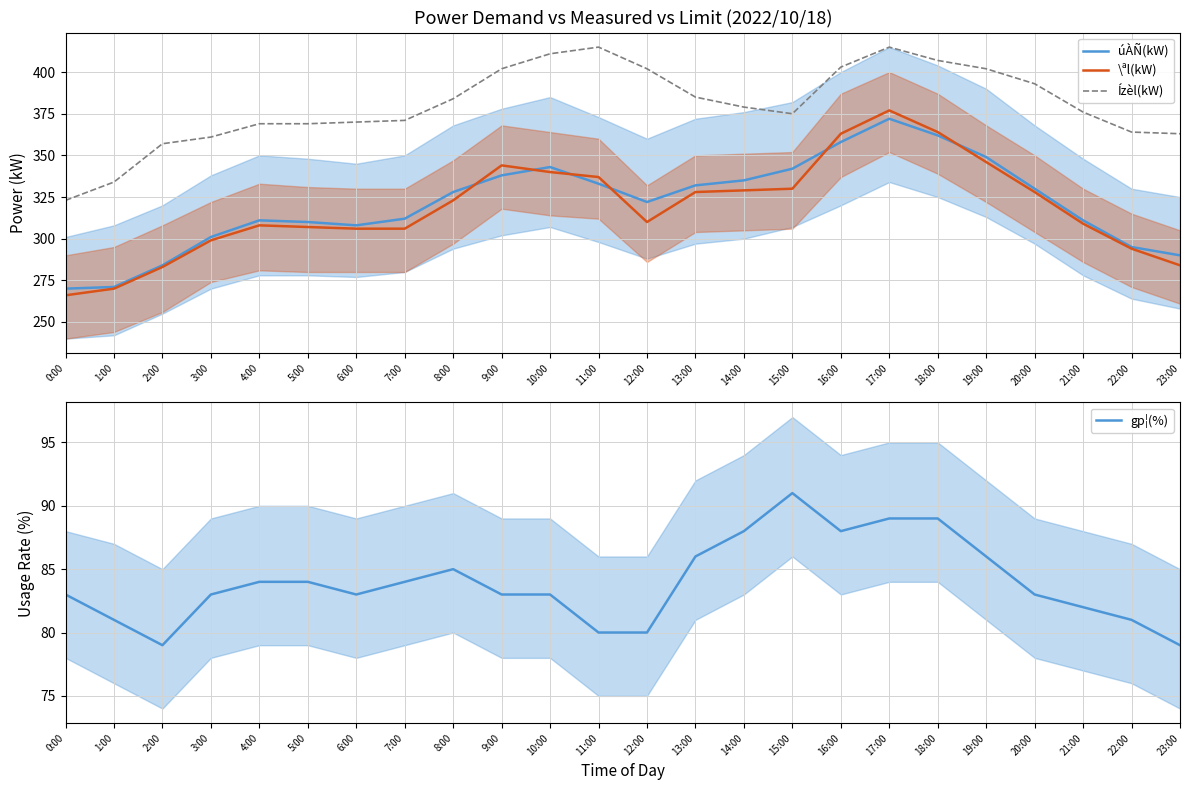

At which category is the sum across all series the highest?

17:00